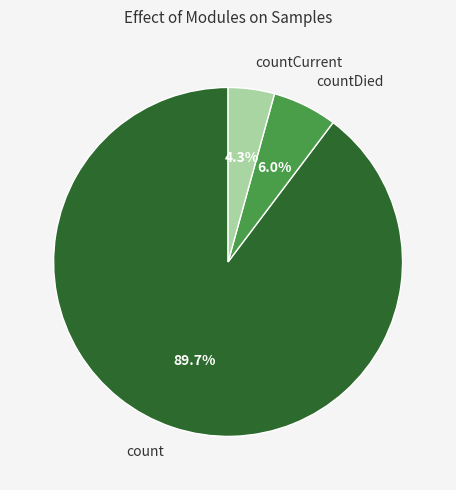

What is the largest slice in the pie chart?

count